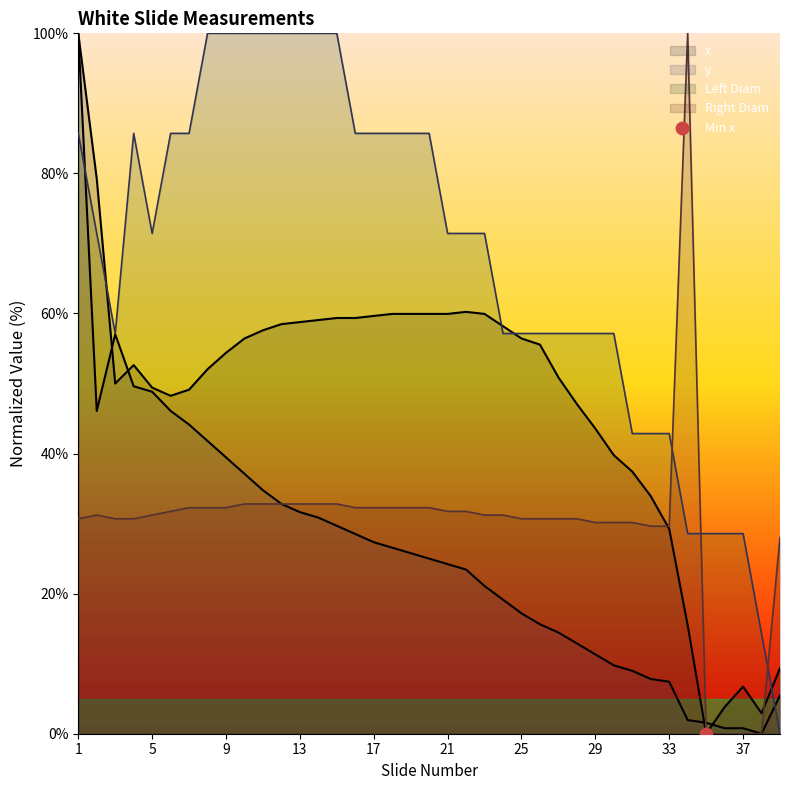

Which series has the largest total across all categories?

Left Diam